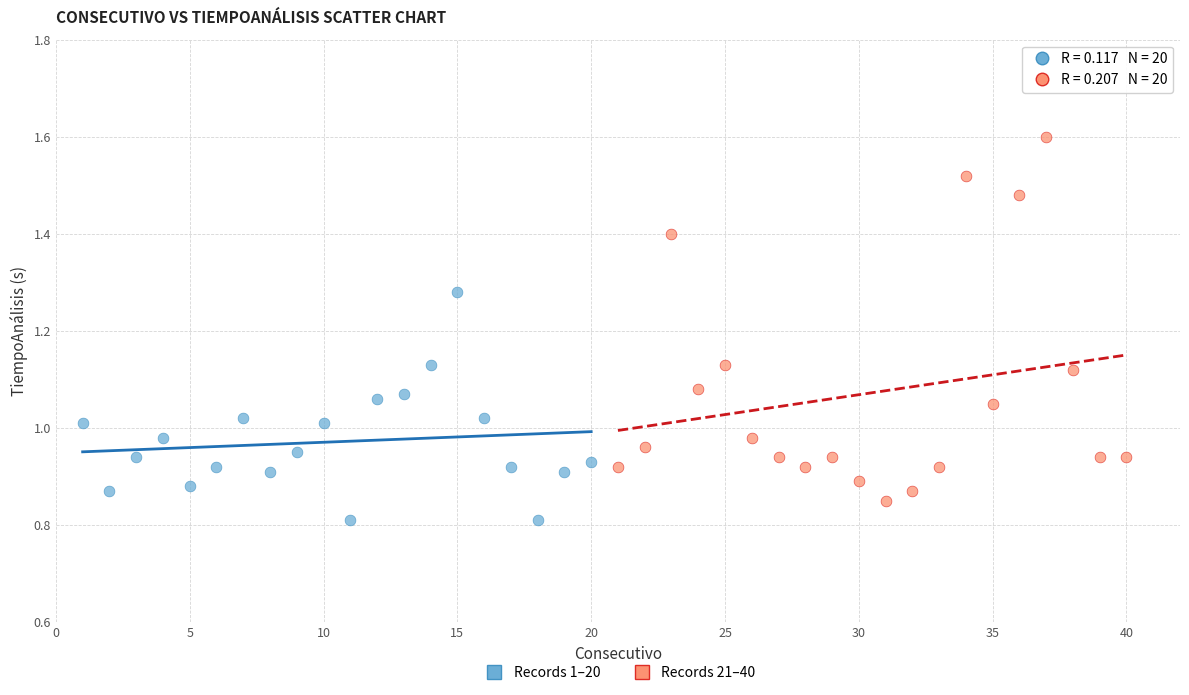

Which series reaches the minimum Y coordinate?

Records 1–20